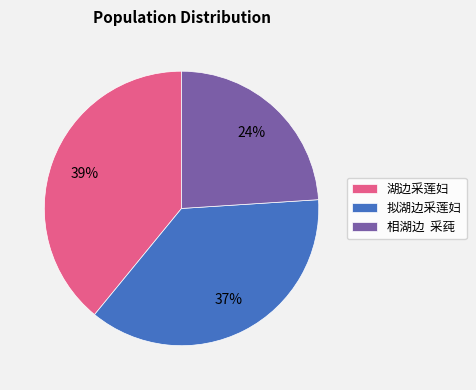

How many segments does this pie chart have?

3